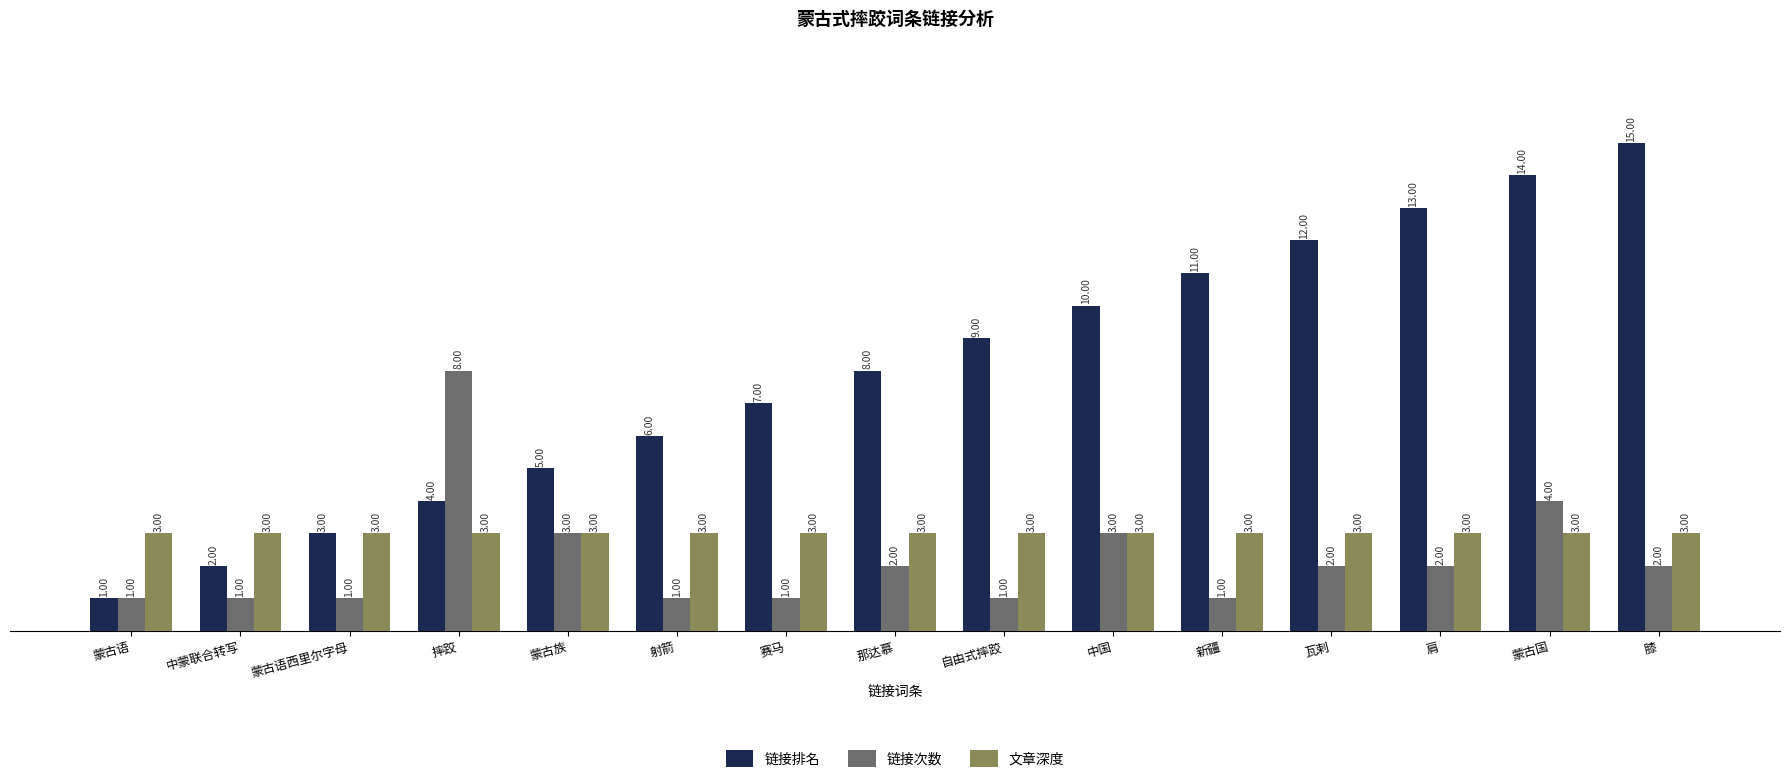

Where is 链接排名 nearest to the value 8?

那达慕